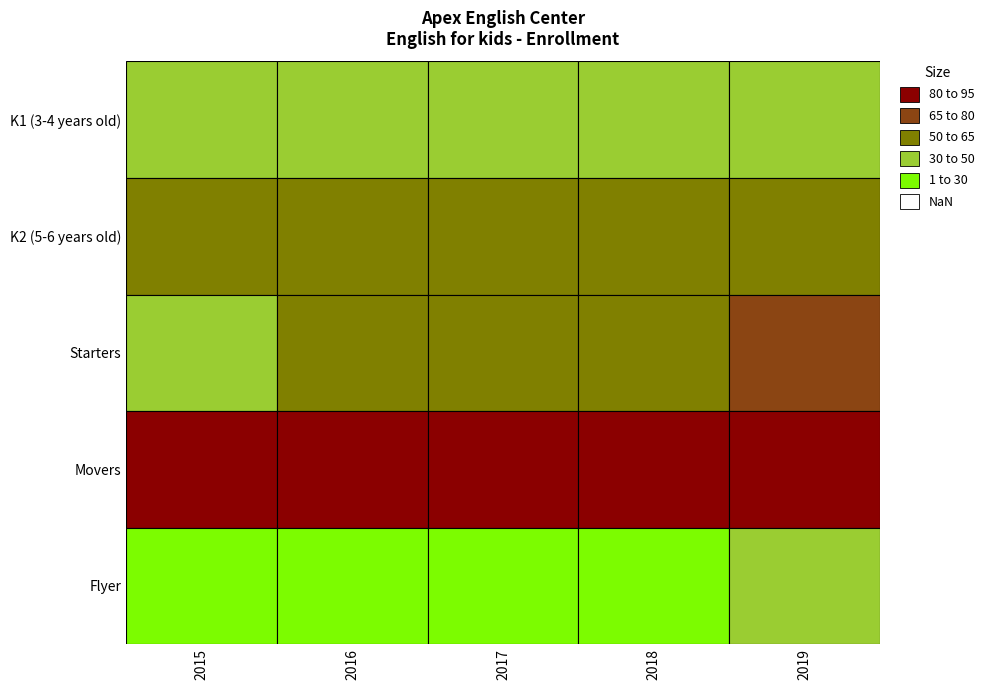

What is the spread (max minus min) of values at 2018?

60